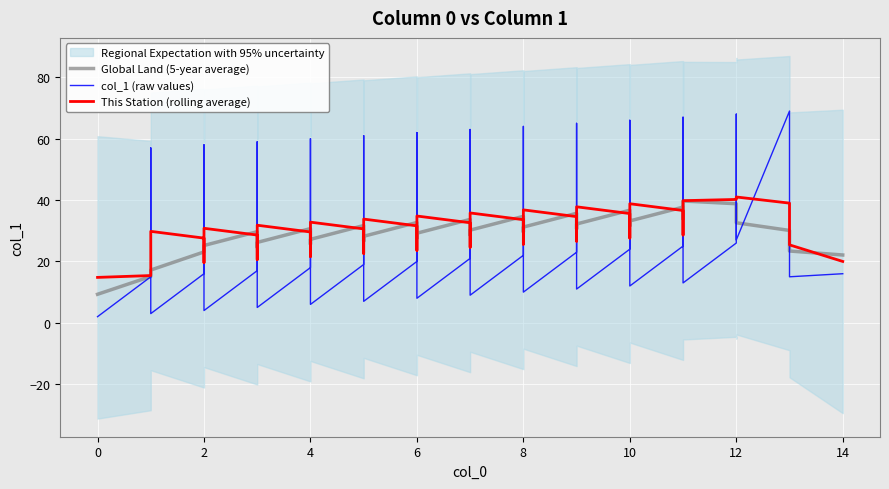

How many times do Global Land (5-year average) and col_1 (raw values) cross each other?

26